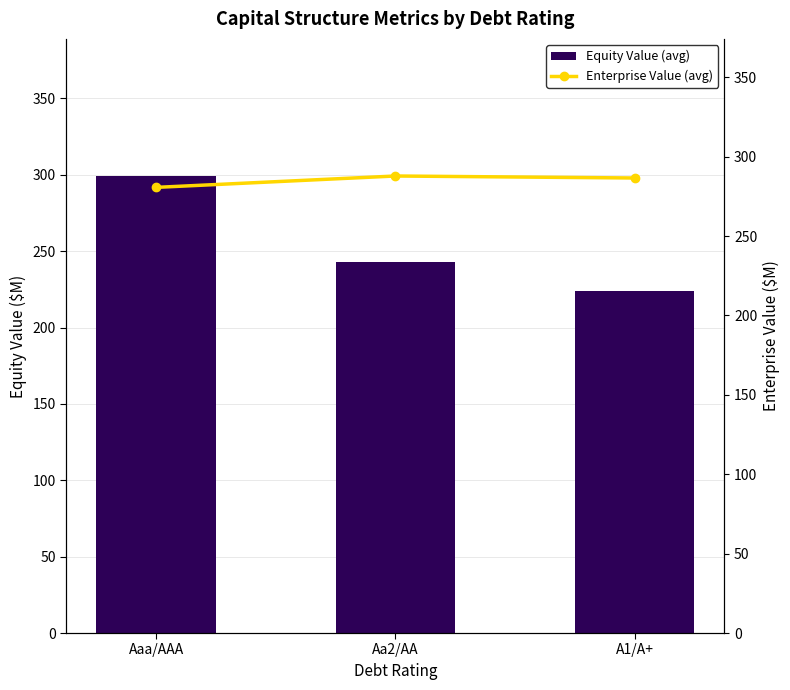

Which has a higher value, A1/A+ or Aaa/AAA?

Aaa/AAA